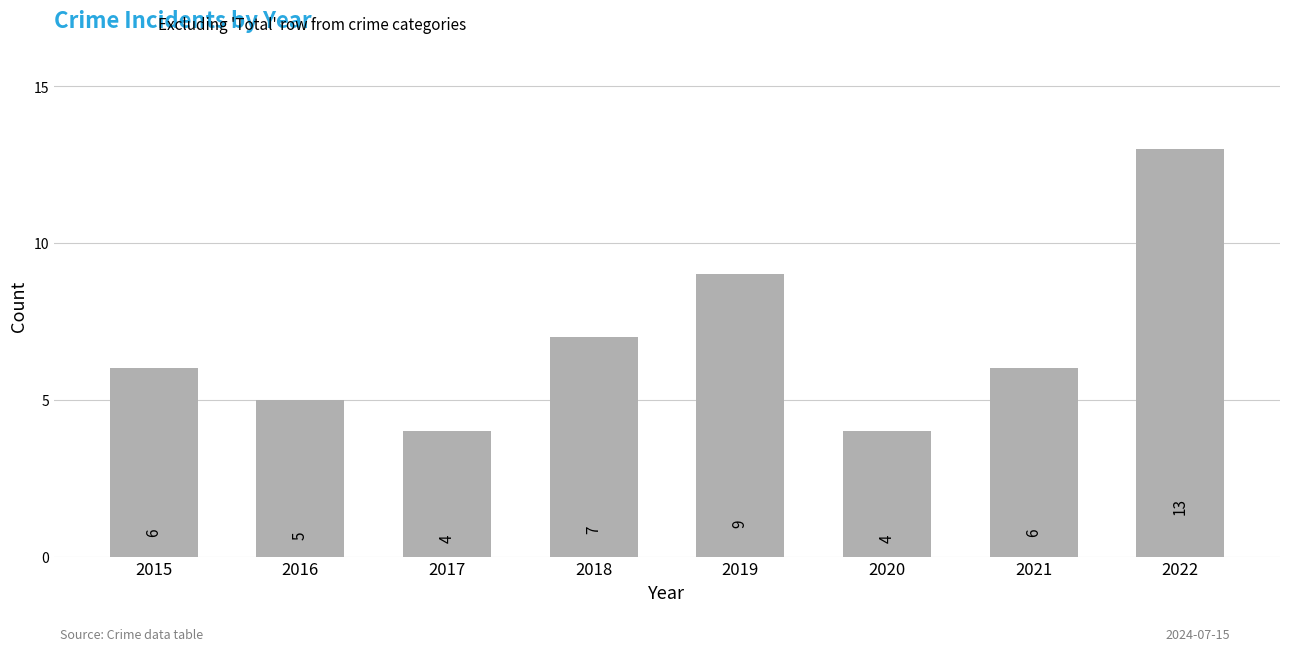

Reading left to right, list all the values displayed in this chart.

2015=6	2016=5	2017=4	2018=7	2019=9	2020=4	2021=6	2022=13